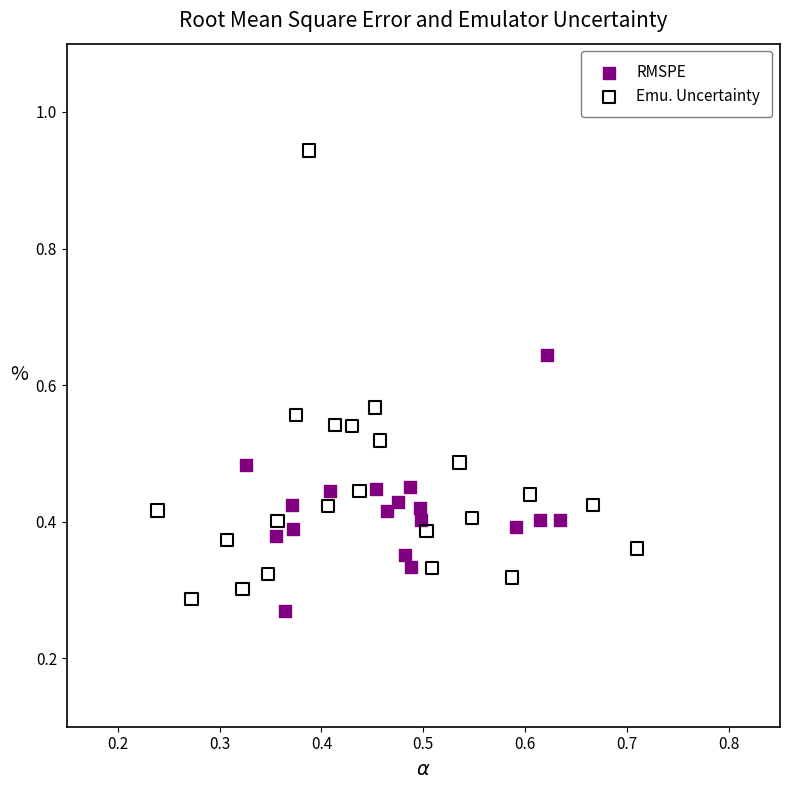

Which series contains the lowest Y value?

RMSPE